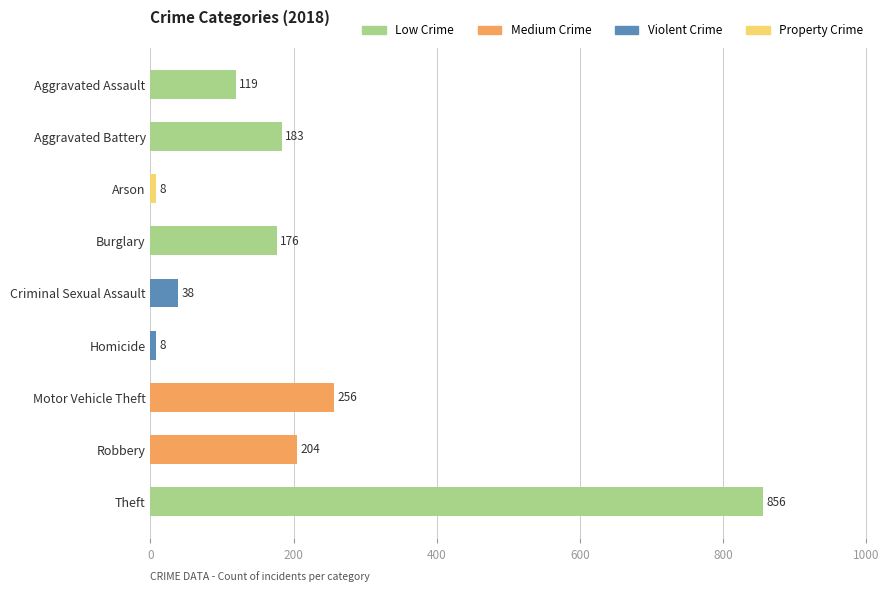

At which category does the chart reach its peak across all series?

Theft